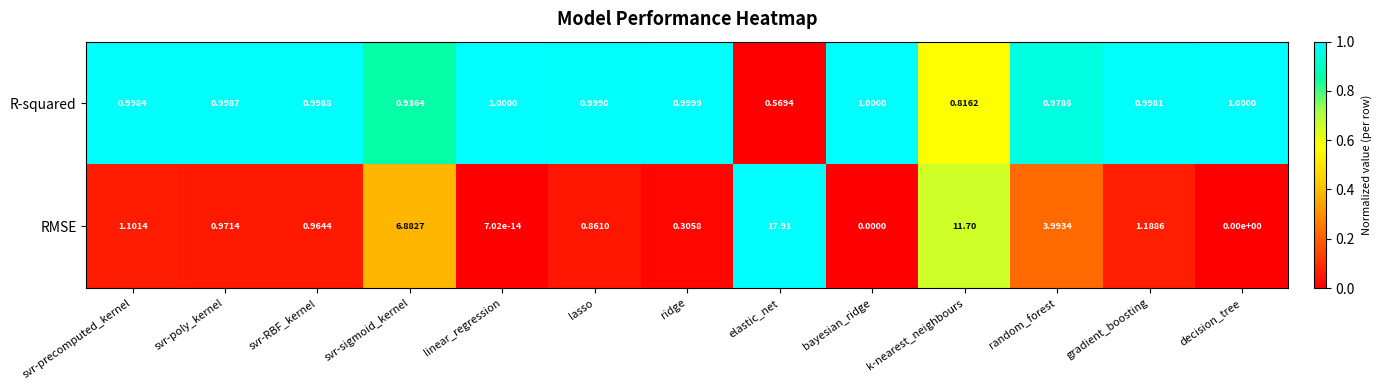

How many data points does each series have?

13